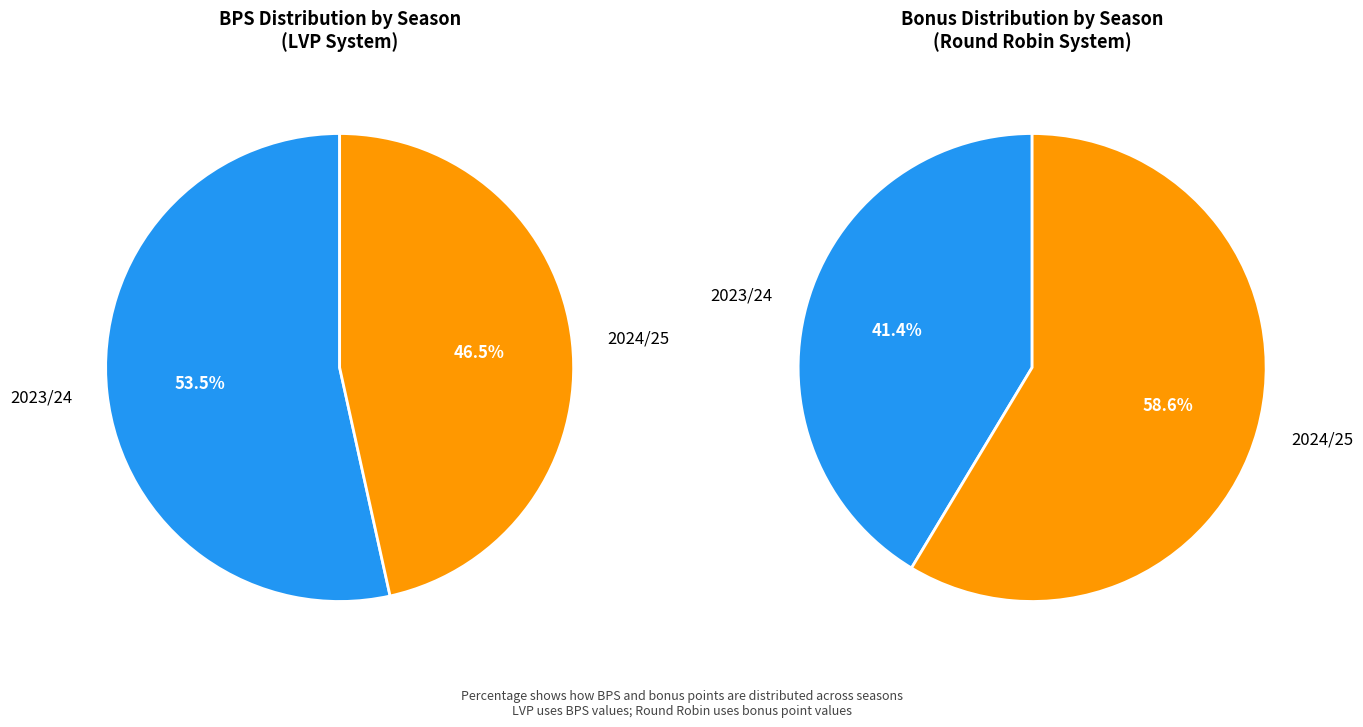

To the nearest percent, what is the combined percentage of 2023/24 (bonus=12) and 2024/25 (bonus=17)?

100%